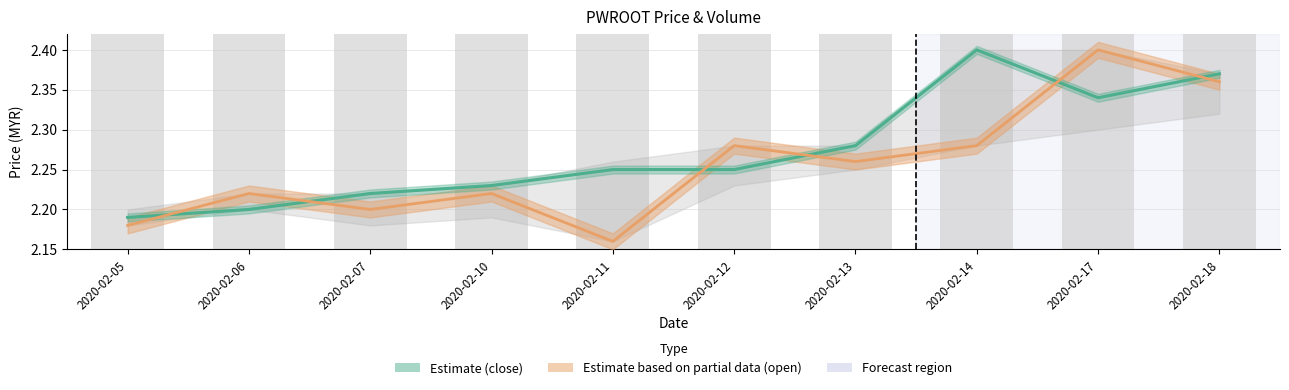

At which category is the sum across all series the highest?

2020-02-17